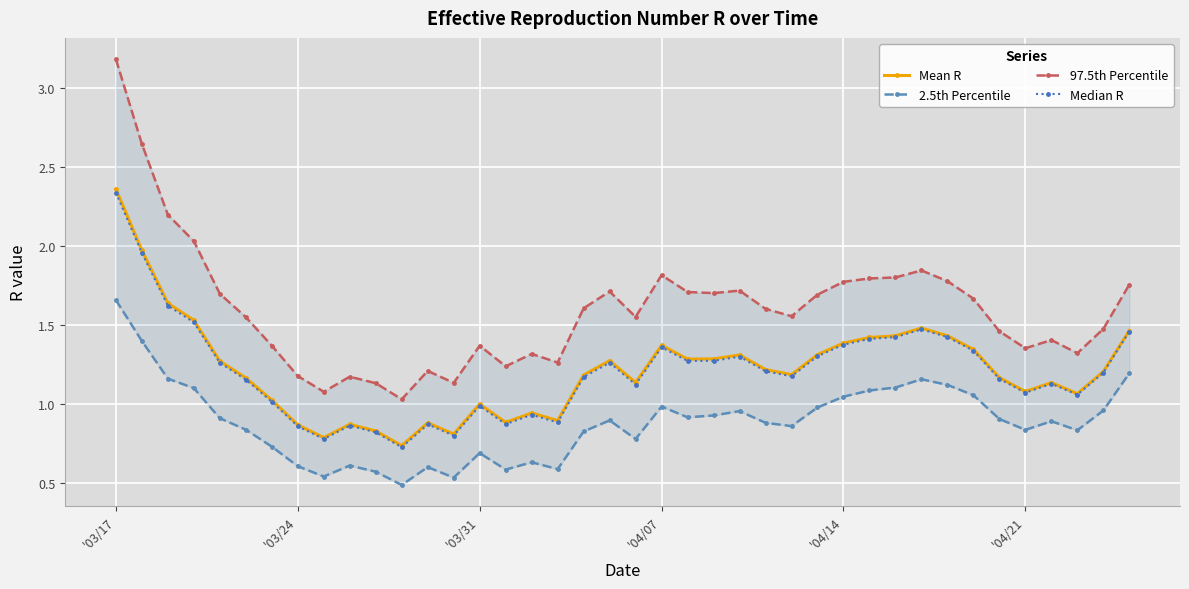

What is the difference between the maximum and minimum values in the Median R series?

1.6